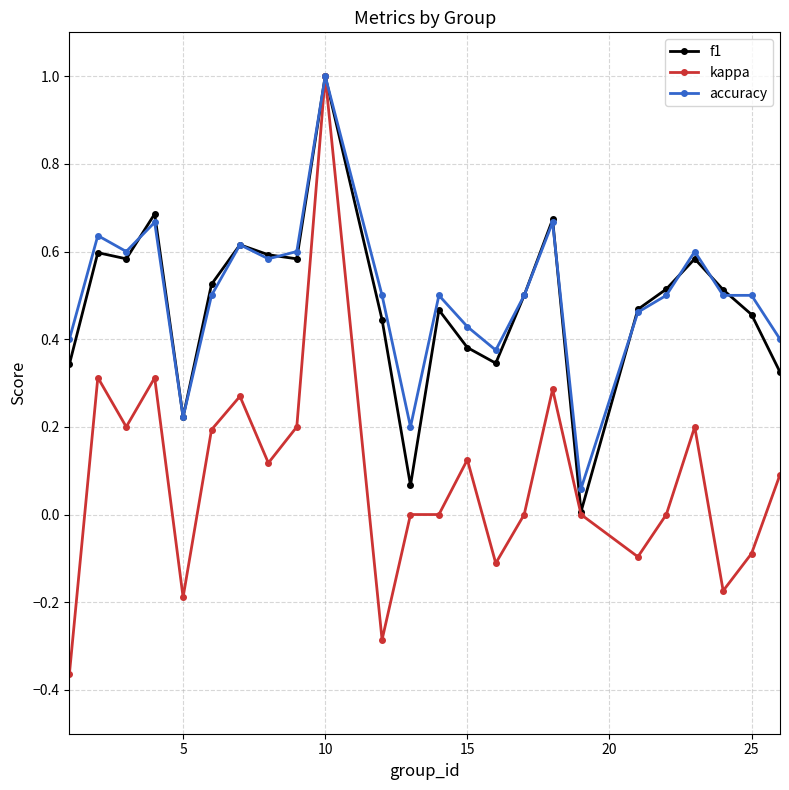

What is the maximum value for kappa?

1.0